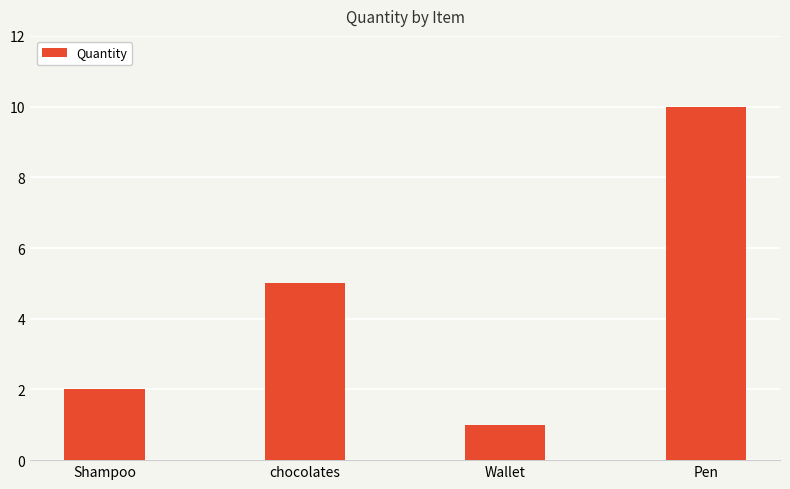

Reading right to left, transcribe all the data shown in this chart.

Pen=10	Wallet=1	chocolates=5	Shampoo=2